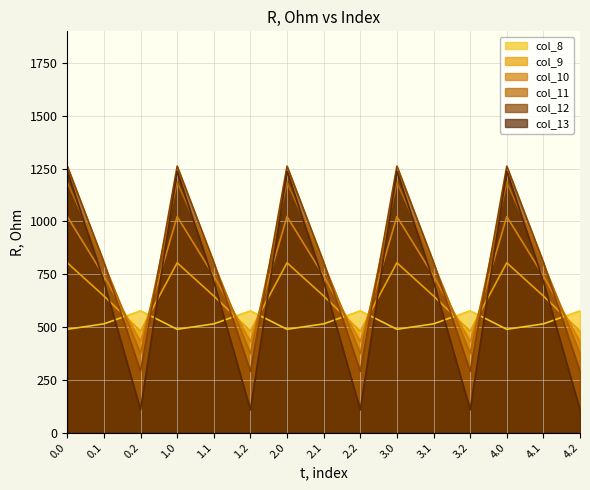

At which category does col_11 reach its first local valley?

0.2